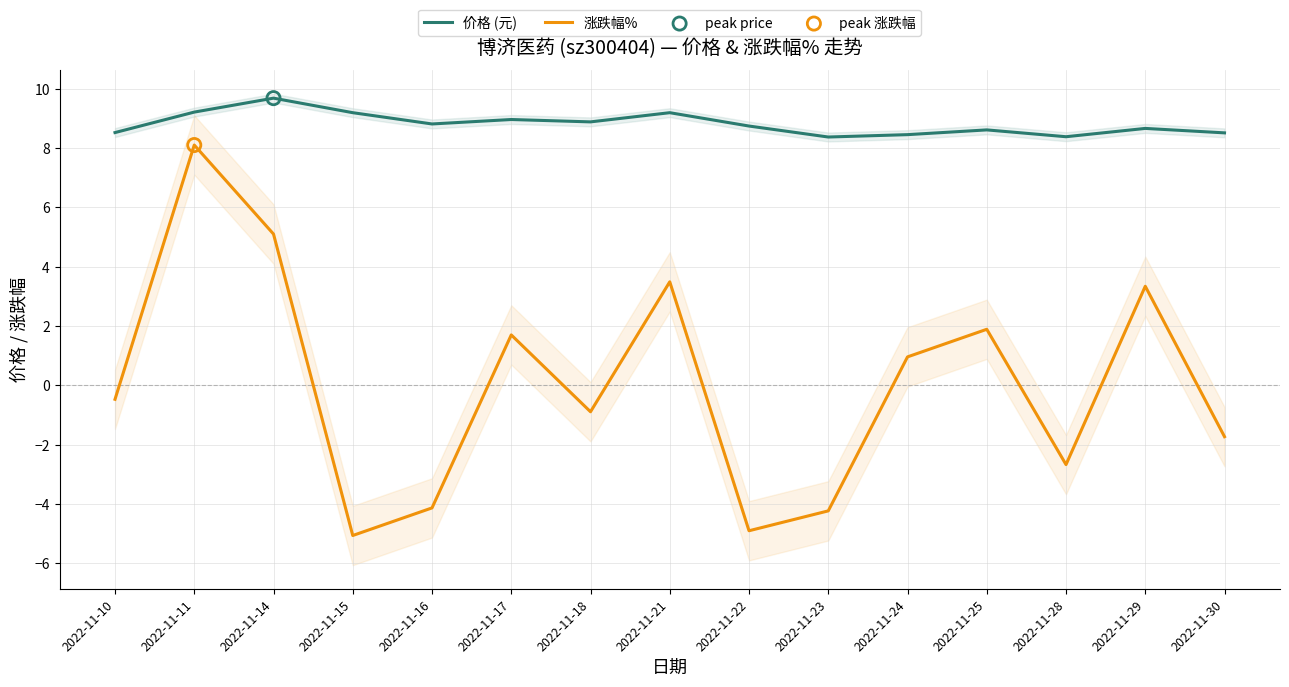

Which series contains the highest Y value?

价格 (元)